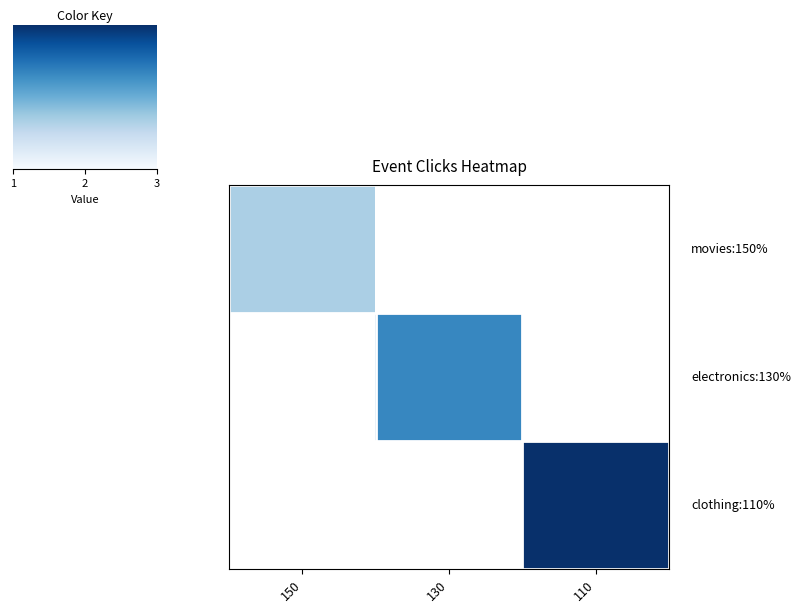

Count the number of data series in this chart.

3